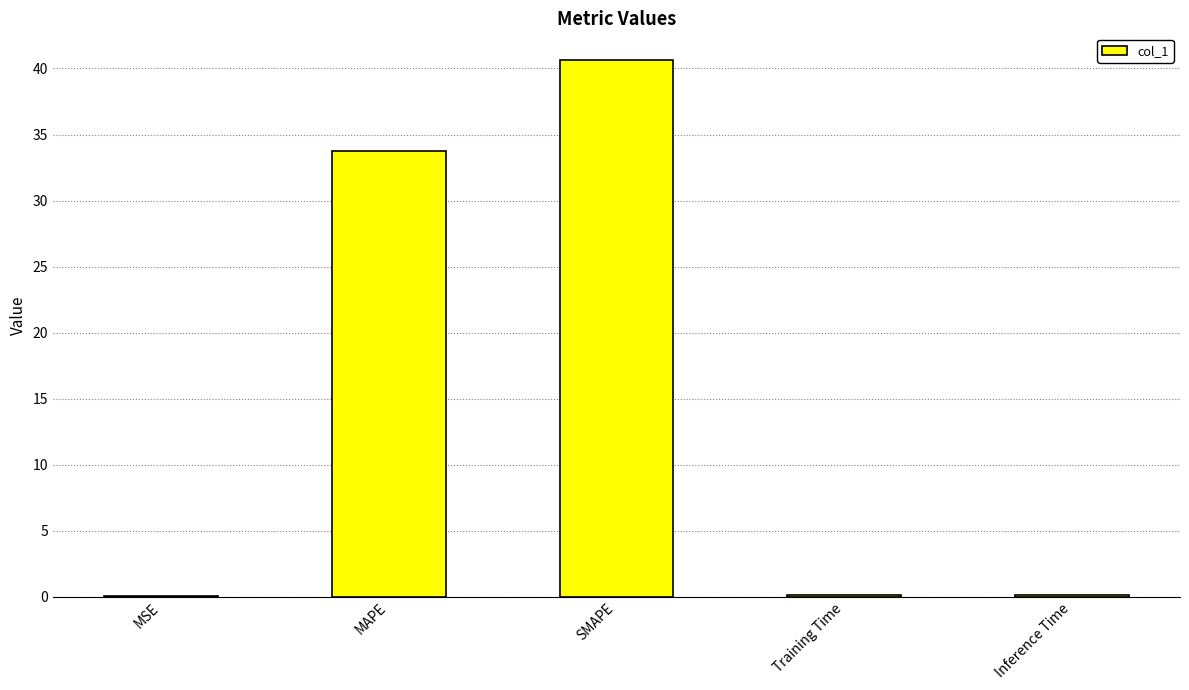

What is the sum of all values?

74.6